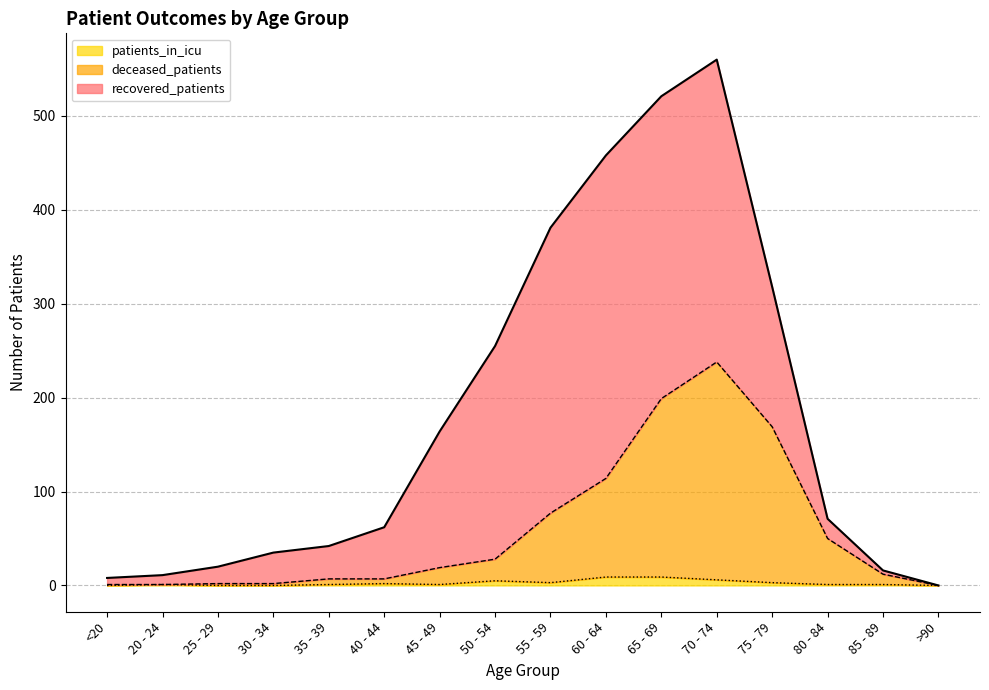

Is it true that deceased_patients equals 1 at <20?

True